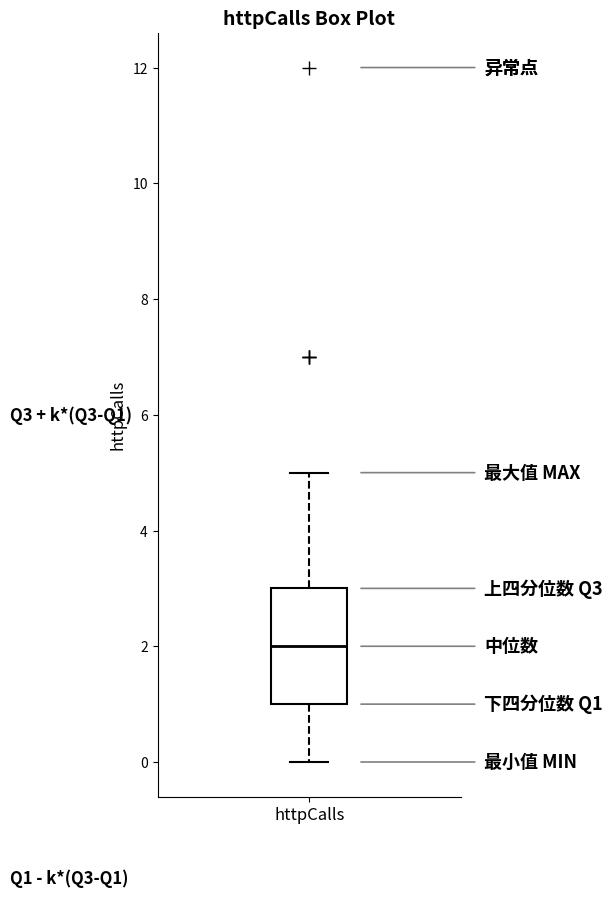

Transcribe this box plot: give where the median line is, the range the box spans, and where the two whiskers end, as read against the y-axis. The values are not printed on the chart, so give them approximately, as read against the axis.

median 2, box 1 to 3, whiskers 0 to 5